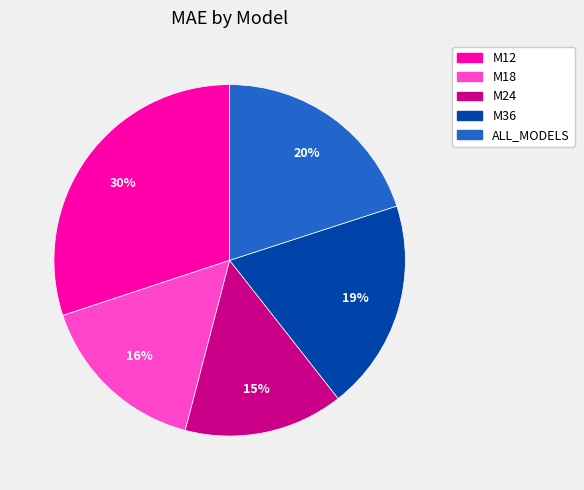

Do M36 and M24 together represent more than half of the pie?

No